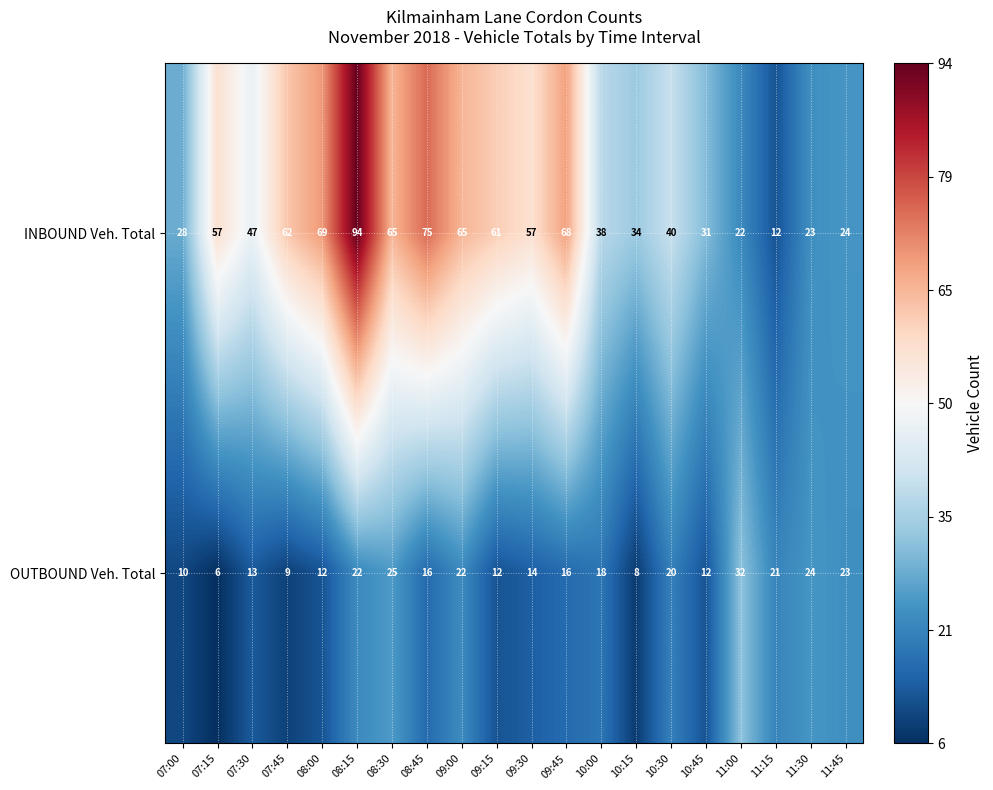

Which category has the lowest value in the INBOUND Veh. Total series?

11:15